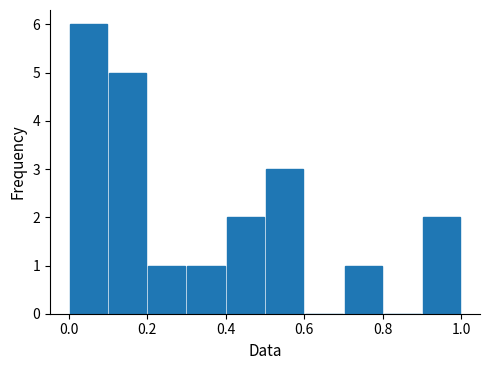

Reading left to right, list every bar in this chart as the range it spans on the x-axis followed by its height. The values are not printed on the chart, so give them approximately, as read against the axis.

0.0 to 0.1: 6
0.1 to 0.2: 5
0.2 to 0.3: 1
0.3 to 0.4: 1
0.4 to 0.5: 2
0.5 to 0.6: 3
0.6 to 0.7: 0
0.7 to 0.8: 1
0.8 to 0.9: 0
0.9 to 1.0: 2